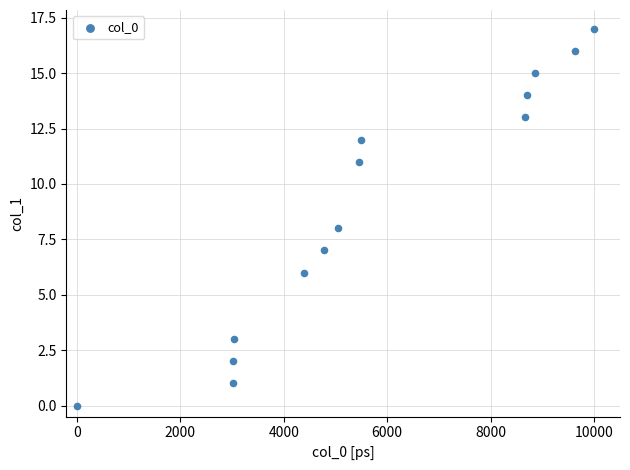

What is the range of Y values (max minus min)?

17